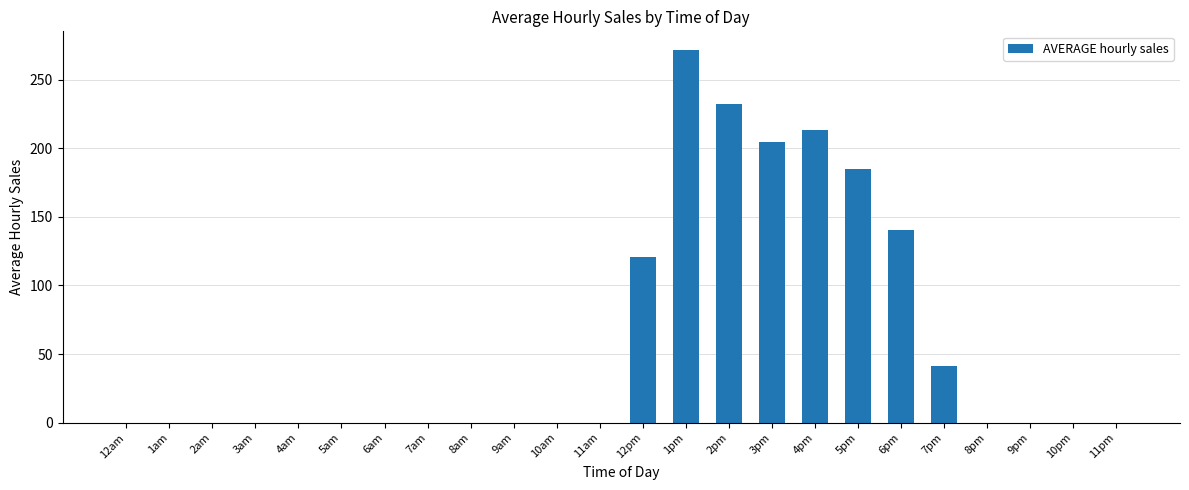

At which label is the value closest to 135?

6pm